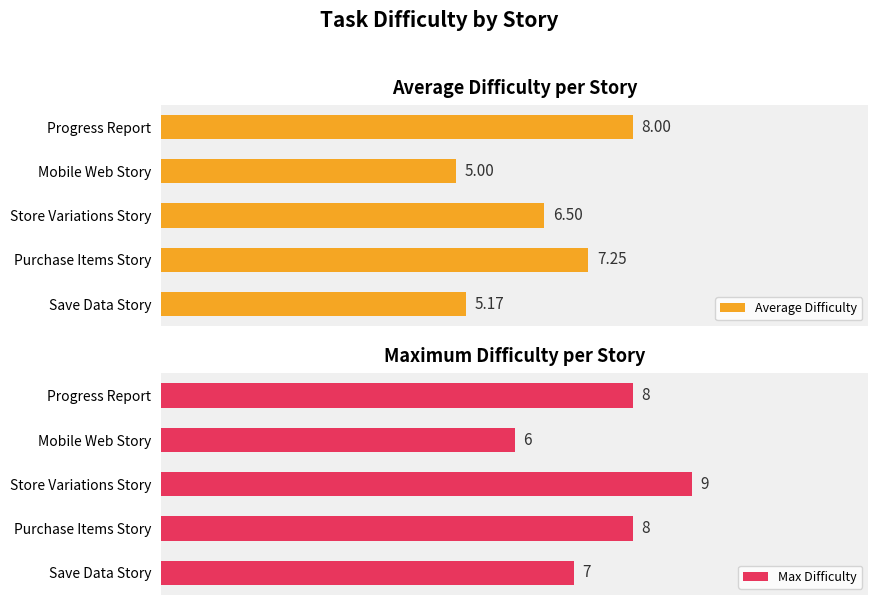

What is the difference between the second highest and second lowest values in the Max Difficulty series?

1.0